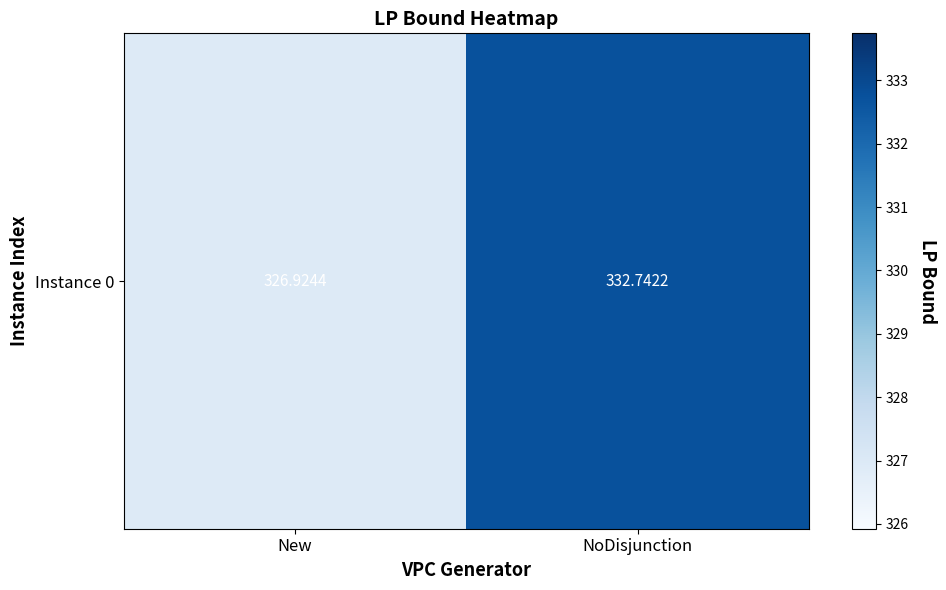

Between NoDisjunction and New, which is larger?

NoDisjunction